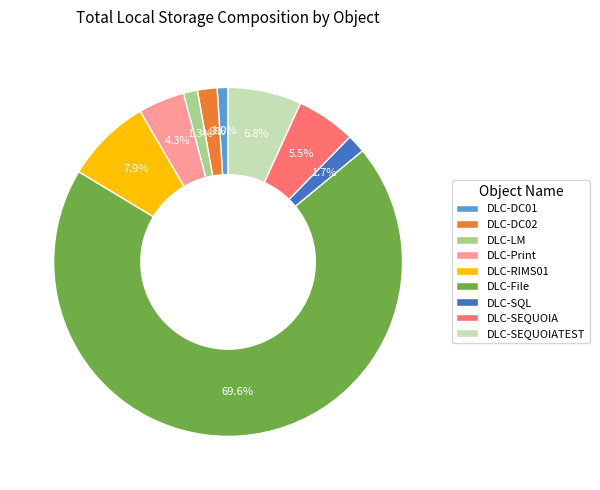

Which category has the biggest portion of the pie?

DLC-File